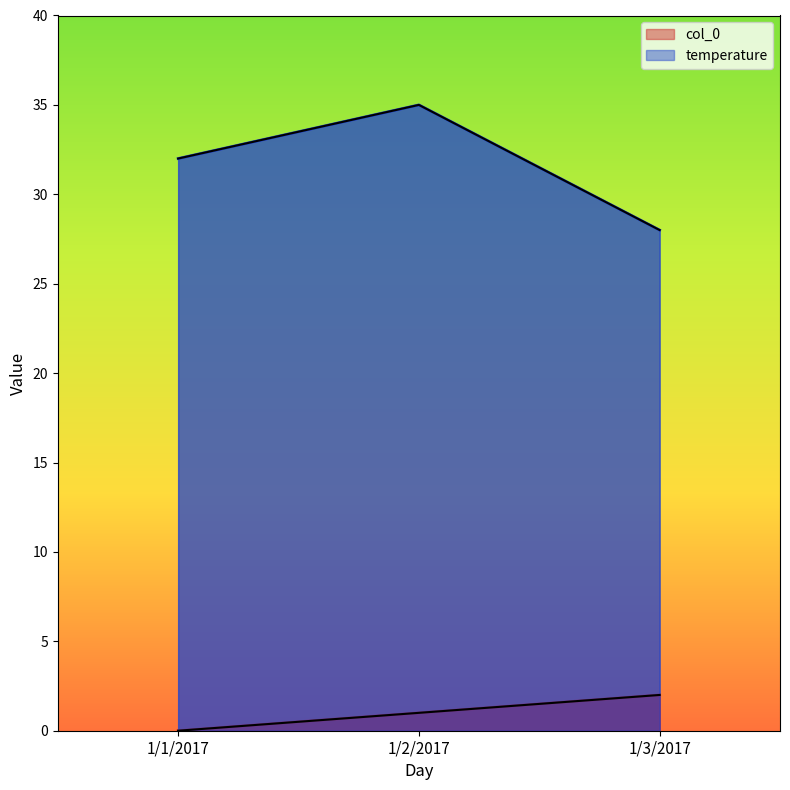

Between 1/2/2017 and 1/1/2017, which is larger?

1/2/2017